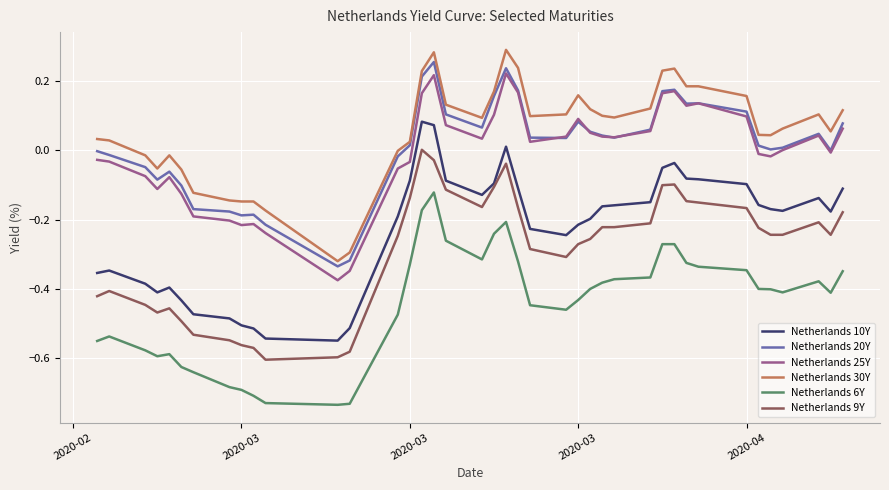

True or false: Netherlands 10Y and Netherlands 30Y cross at least once.

False